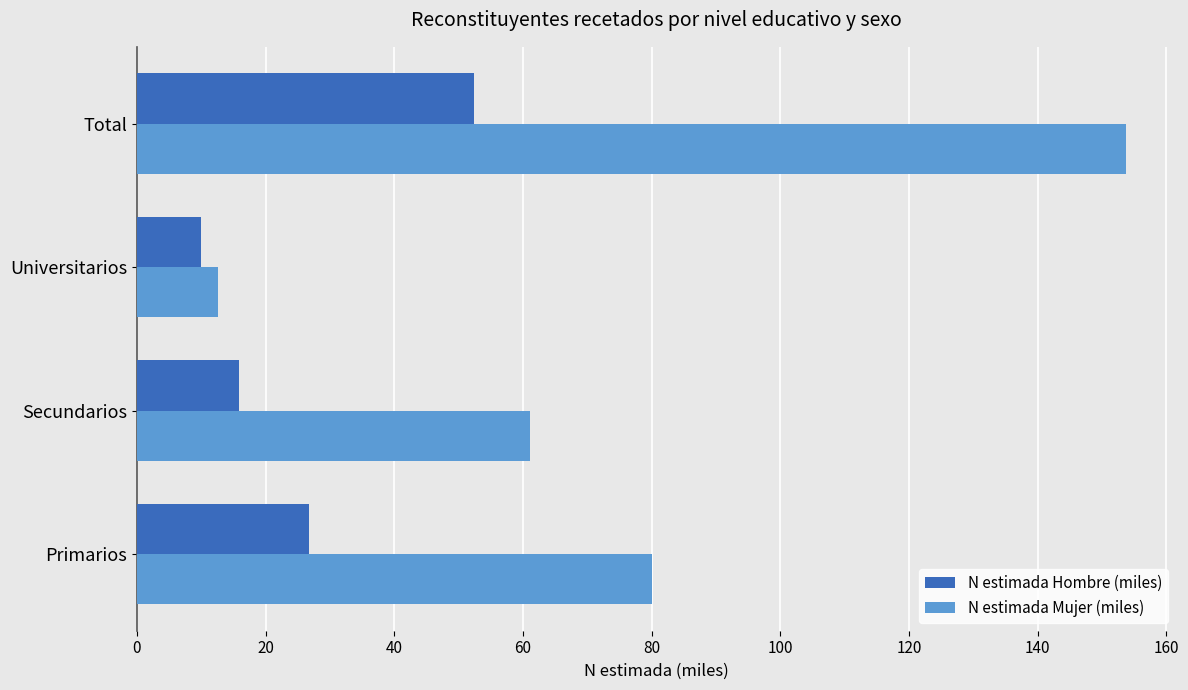

Which series has the largest range (max minus min)?

N estimada Mujer (miles)